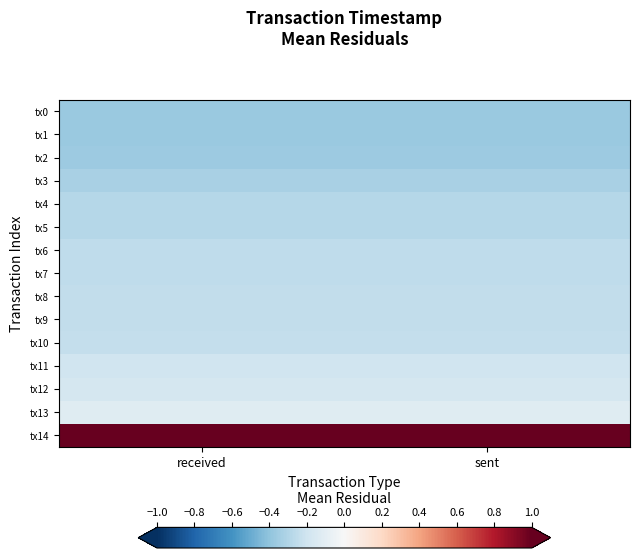

Between received and sent, which is larger?

sent